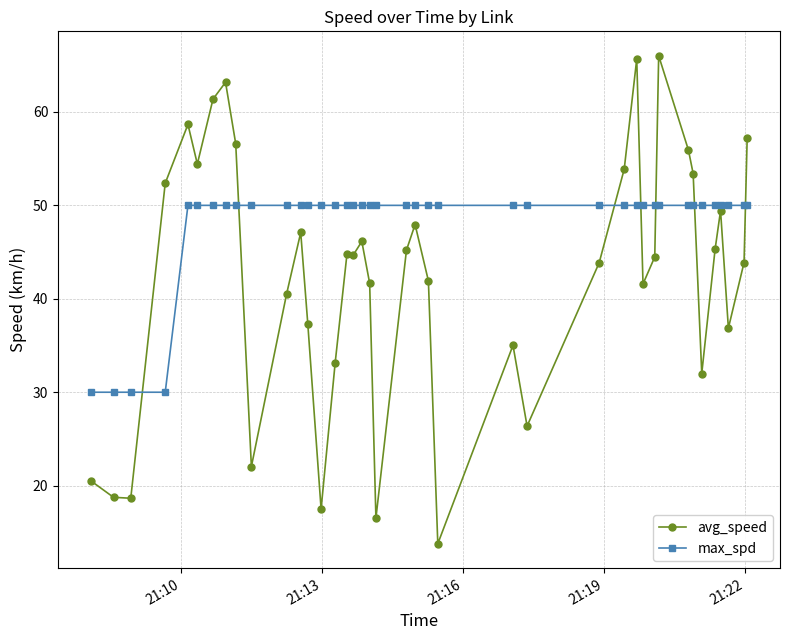

What is the minimum value for avg_speed?

13.8